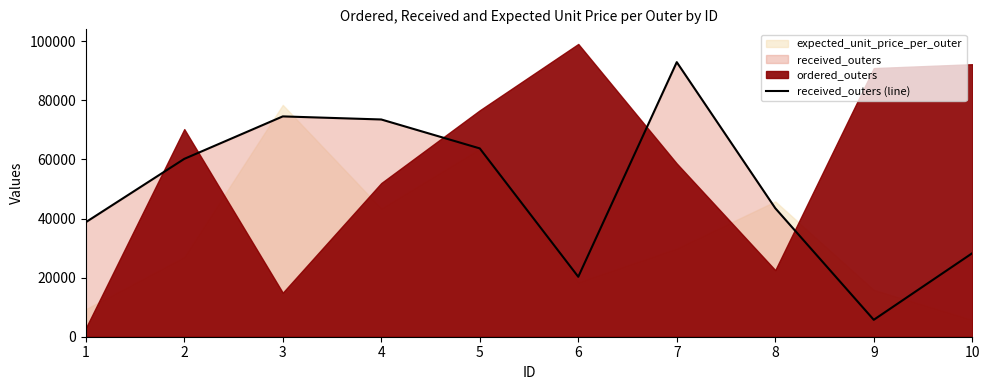

Reading right to left, extract all data points from this chart.

10=28274	9=5728	8=43518	7=92961	6=20293	5=63755	4=73550	3=74592	2=60214	1=38767